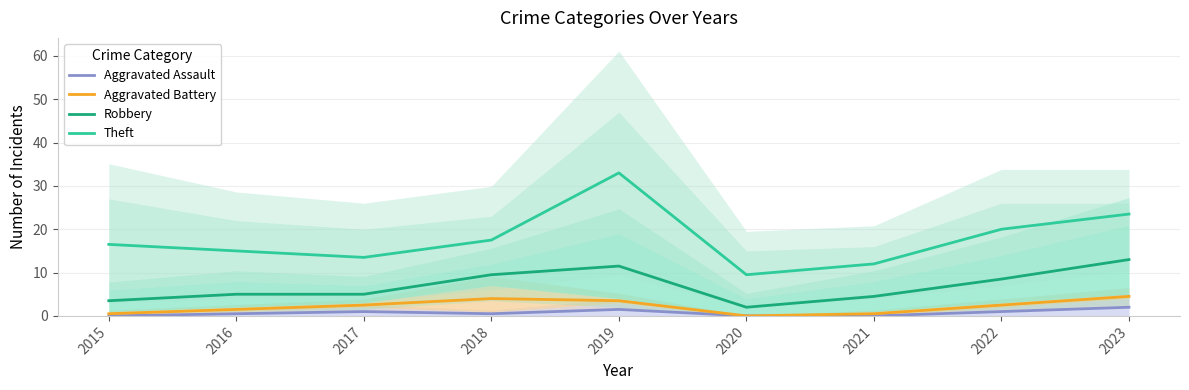

The Aggravated Battery series shows 0.7 at 2021. True or false?

False